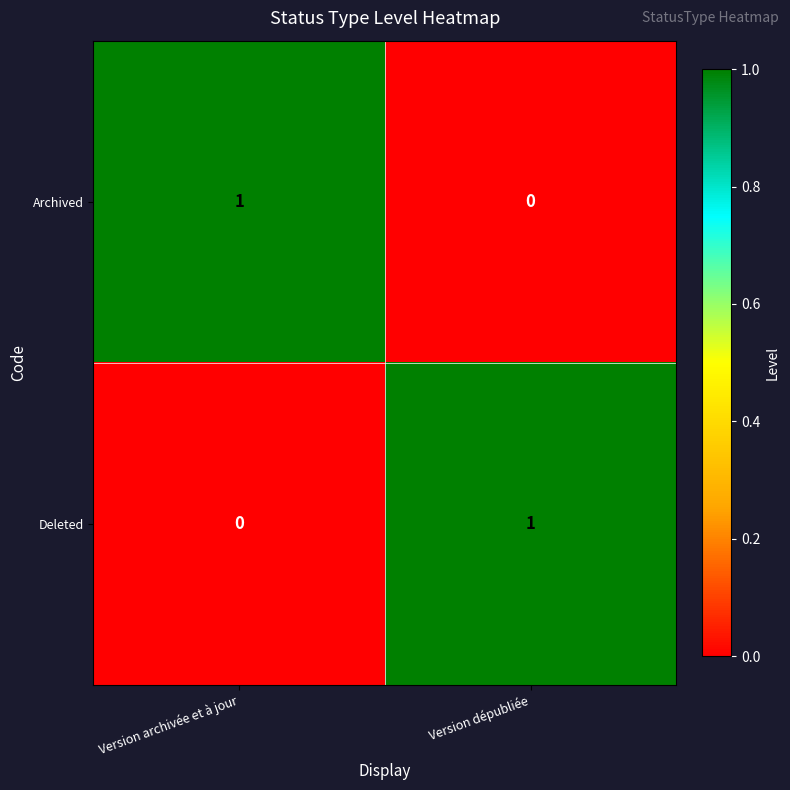

The value of Deleted at Version dépubliée is 1. True or false?

True